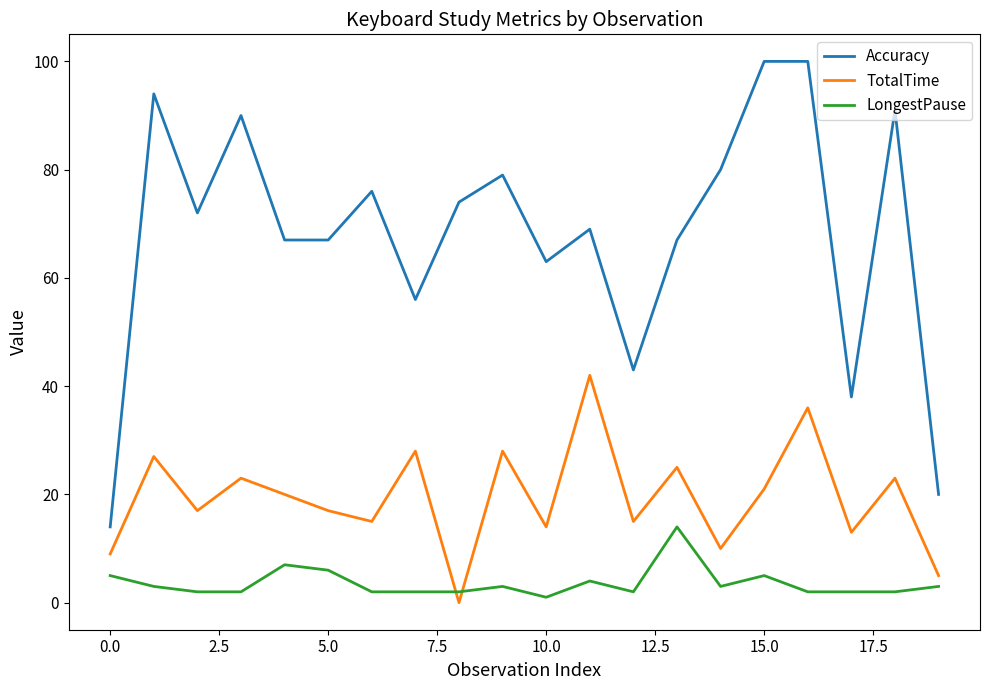

List the series in order of their overall mean, lowest first.

LongestPause, TotalTime, Accuracy